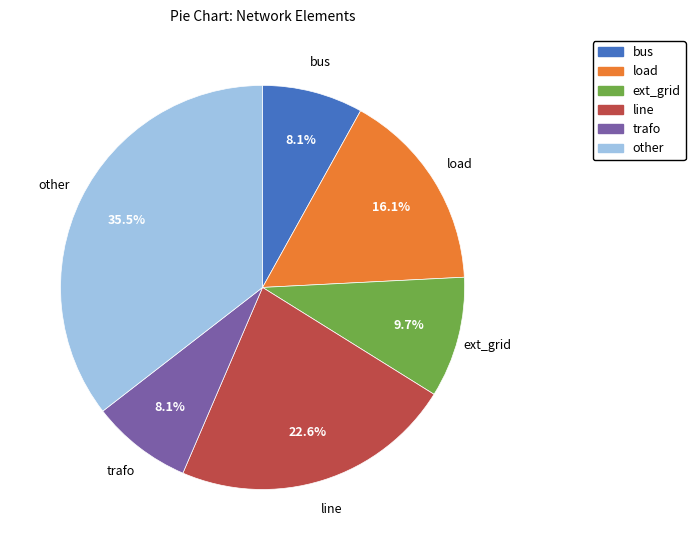

How many segments does this pie chart have?

6